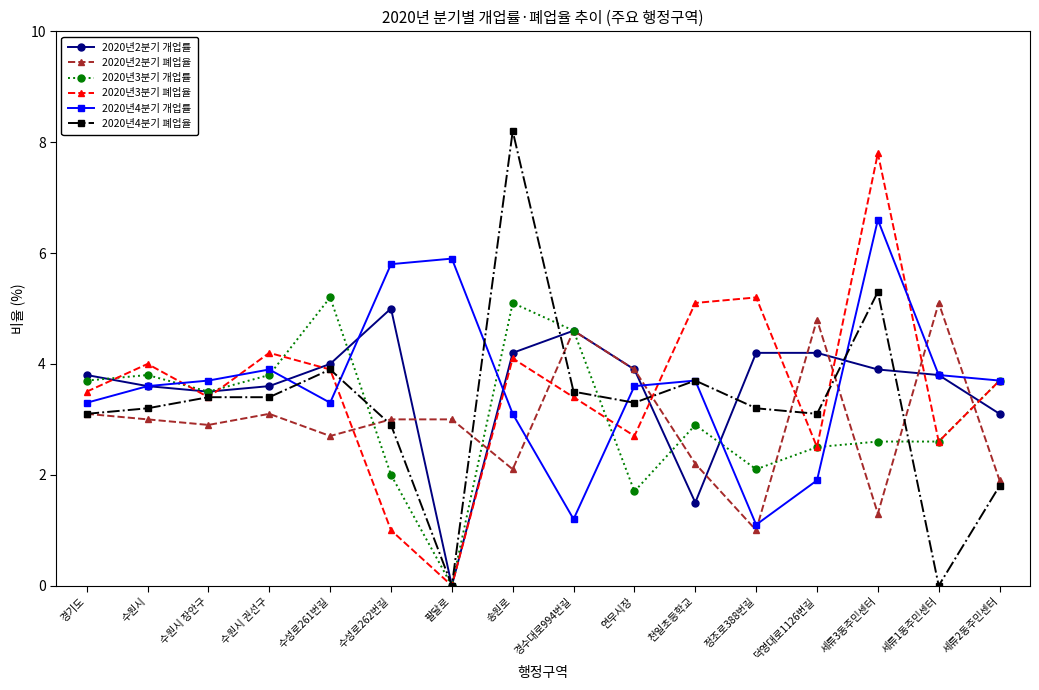

What position from the right is 세류3동주민센터?

3